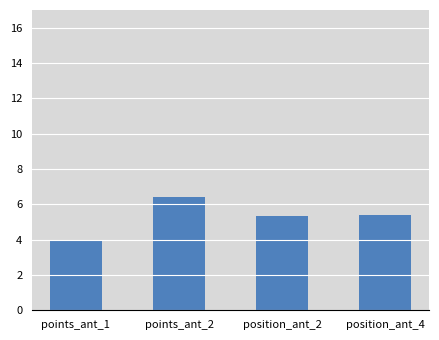

At which label does the data first exceed 5?

points_ant_2